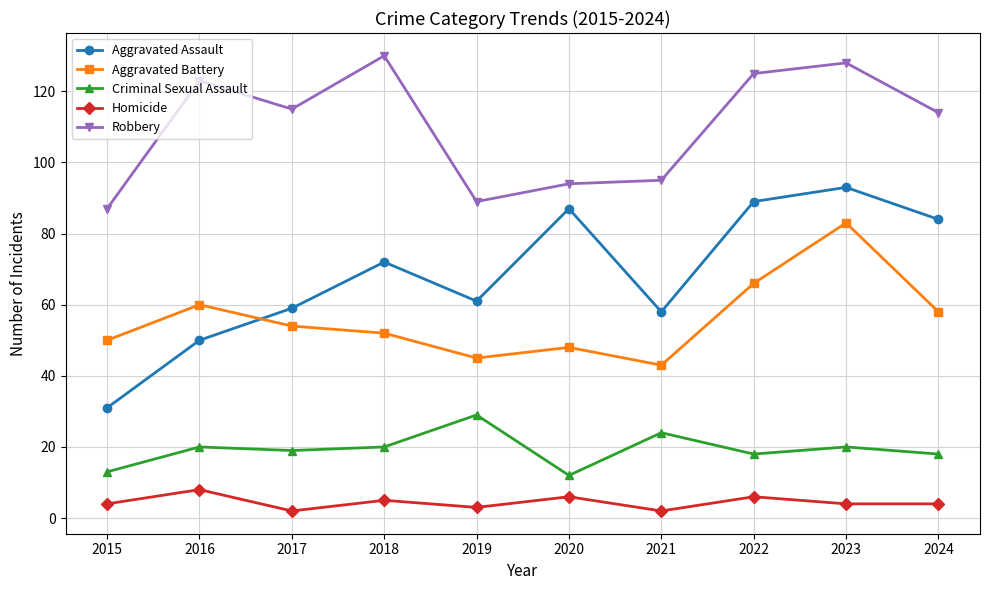

List the labels in order of Aggravated Battery value, smallest first.

2021, 2019, 2020, 2015, 2018, 2017, 2024, 2016, 2022, 2023